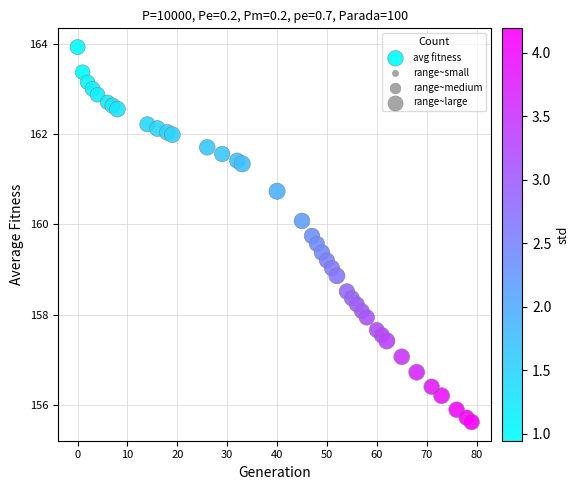

What is the range of Y values (max minus min)?

8.3